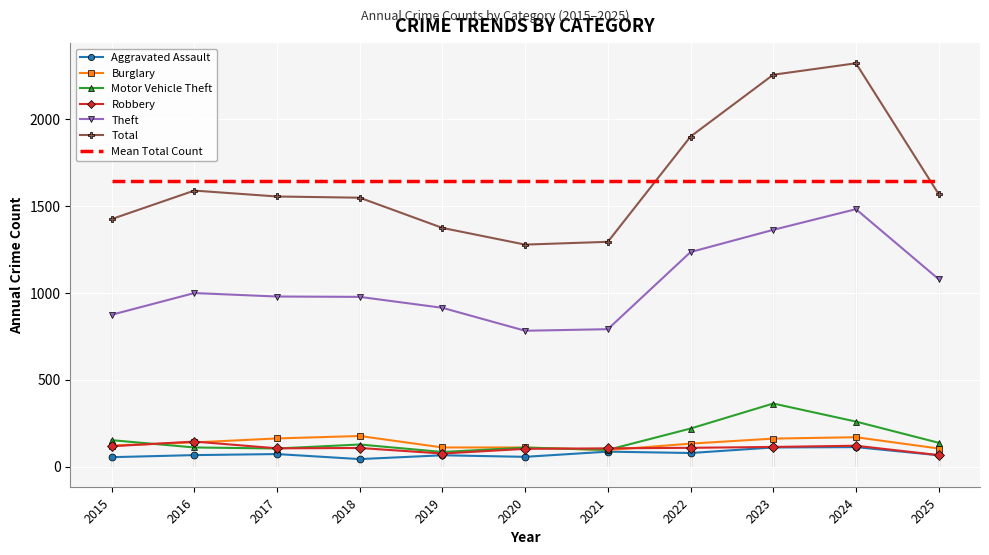

How many lines are shown in the chart?

6